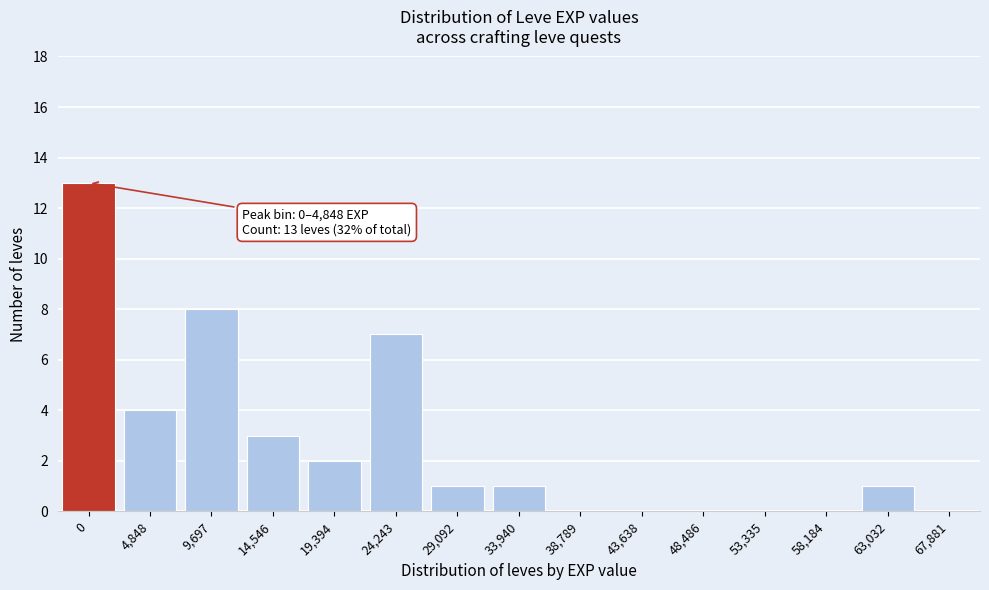

Reading left to right, extract all data points from this chart.

0=13	4,848=4	9,697=8	14,546=3	19,394=2	24,243=7	29,092=1	33,940=1	38,789=0	43,638=0	48,486=0	53,335=0	58,184=0	63,032=1	67,881=0